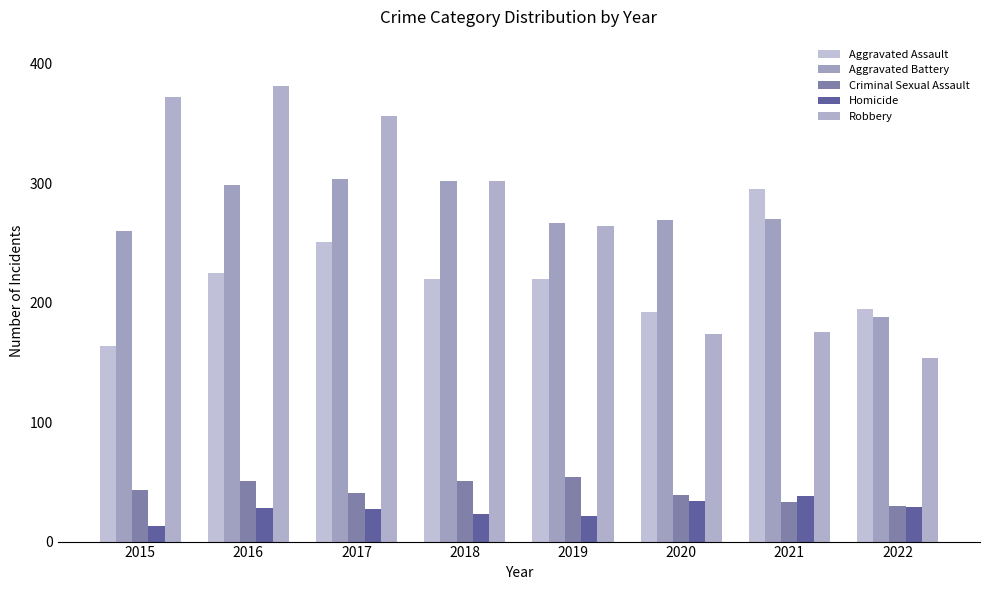

The Homicide series shows 18 at 2021. True or false?

False